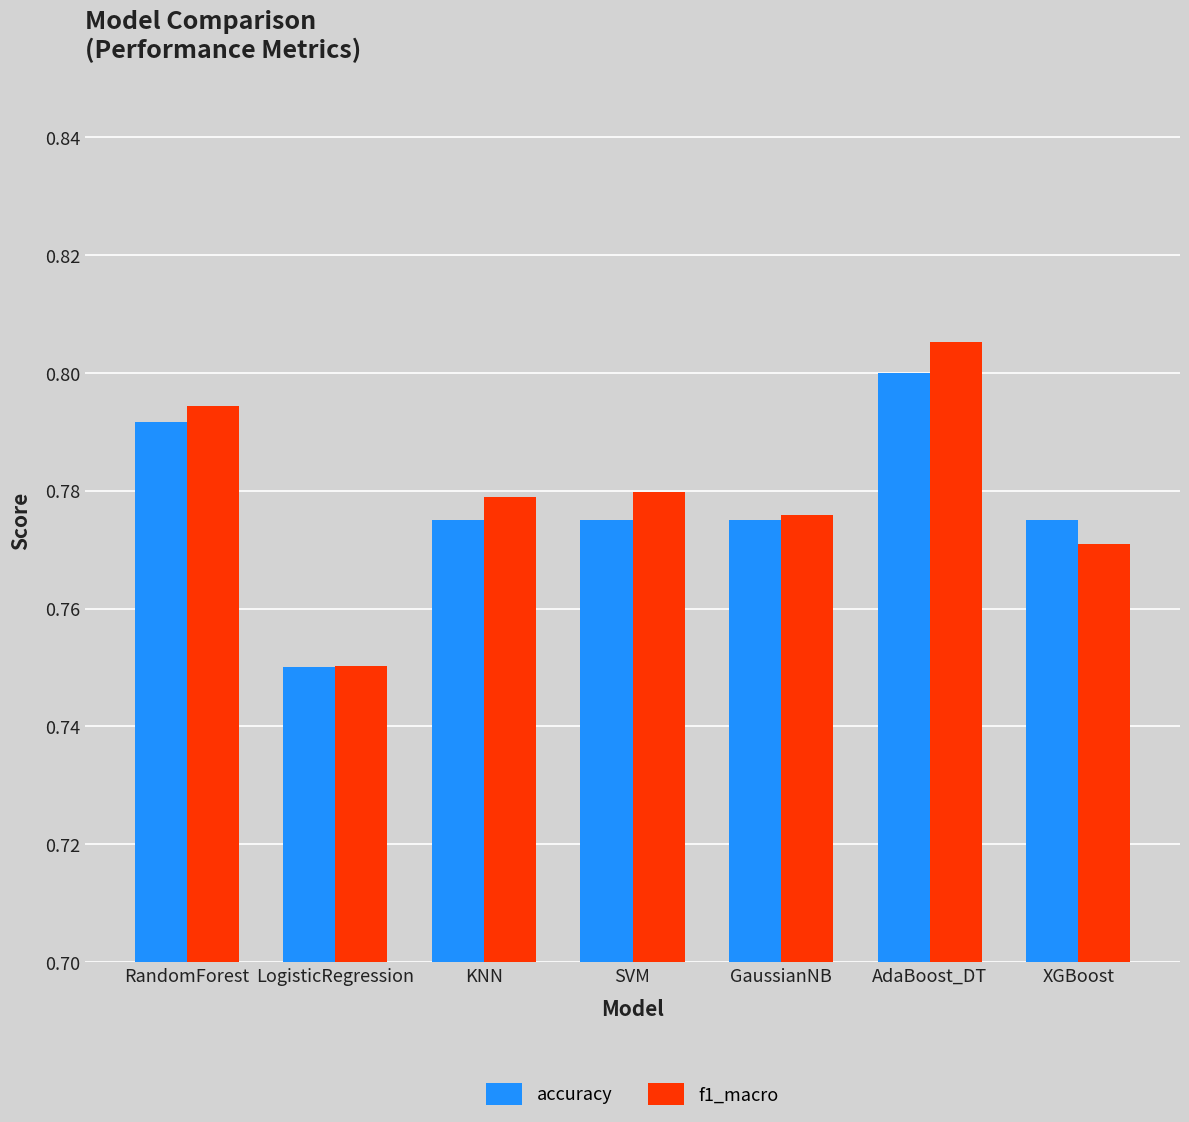

The value of f1_macro at RandomForest is 0.8. True or false?

True